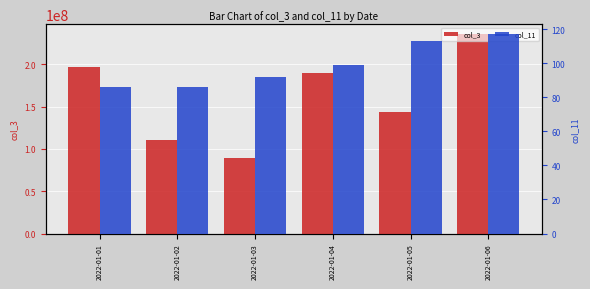

Is it true that col_3 equals 110373057 at 2022-01-04?

False